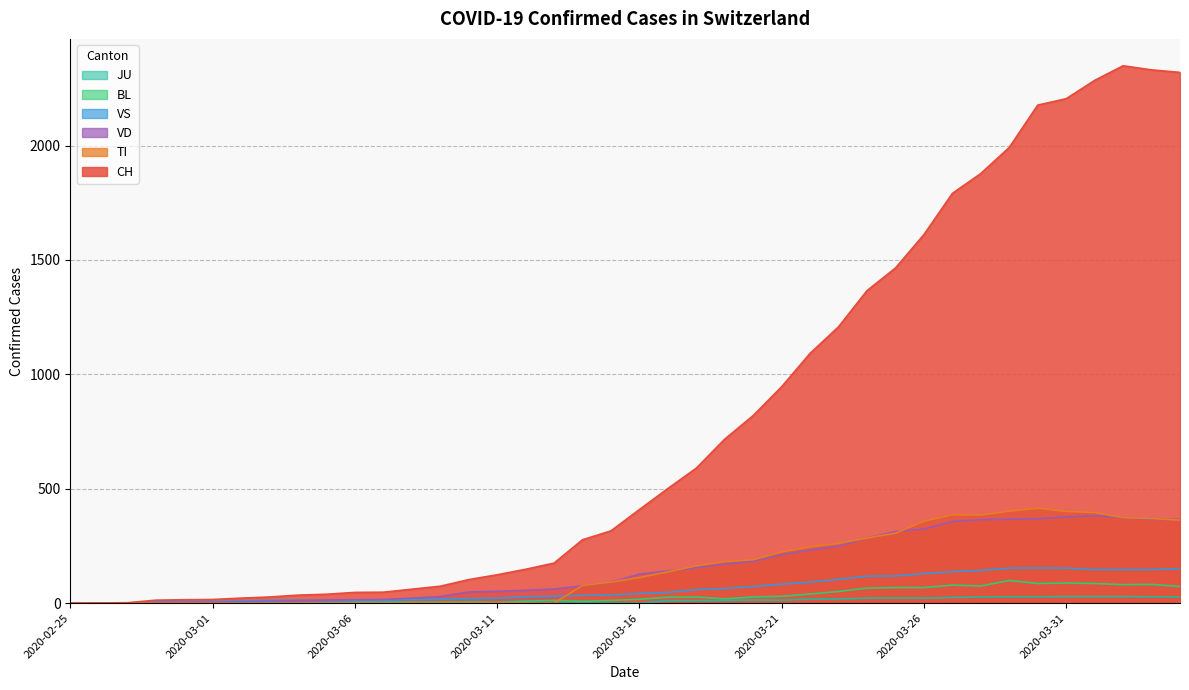

What is the difference between the VD values at 2020-03-21 and 2020-03-20?

29